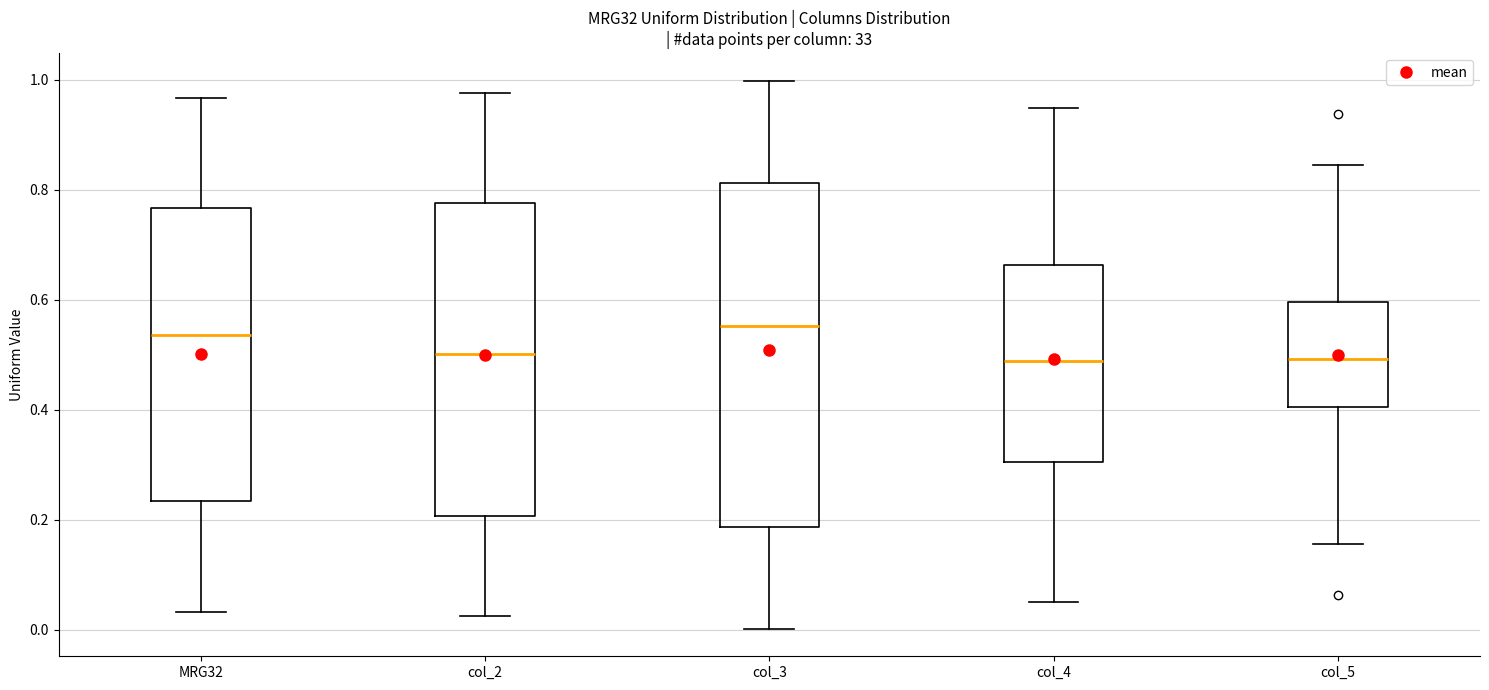

Reading left to right, transcribe this box plot: for each box, give where its median line is, the range the box spans, and where its two whiskers end, as read against the y-axis. The values are not printed on the chart, so give them approximately, as read against the axis.

MRG32: median 0.54, box 0.24 to 0.76, whiskers 0.04 to 0.96
col_2: median 0.50, box 0.20 to 0.78, whiskers 0.02 to 0.98
col_3: median 0.56, box 0.18 to 0.82, whiskers 0.00 to 1.00
col_4: median 0.48, box 0.30 to 0.66, whiskers 0.06 to 0.94
col_5: median 0.50, box 0.40 to 0.60, whiskers 0.16 to 0.84